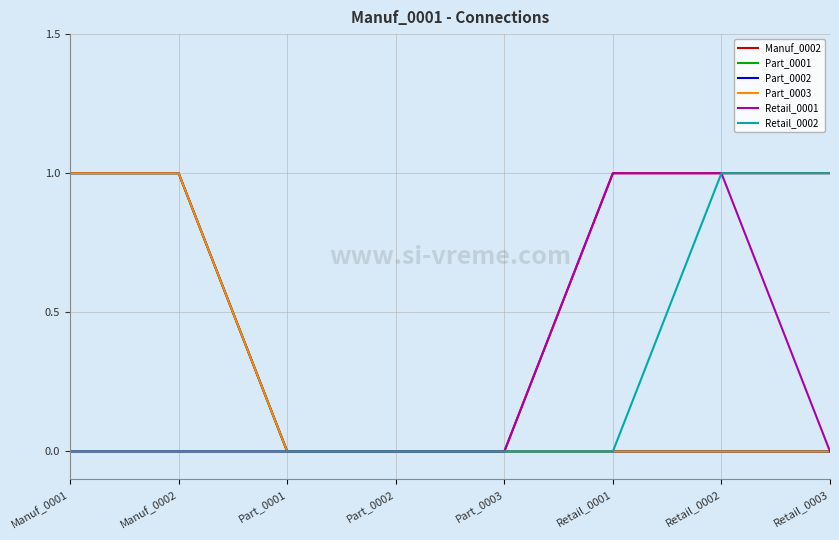

What is the label of the 1st point from the right?

Retail_0003